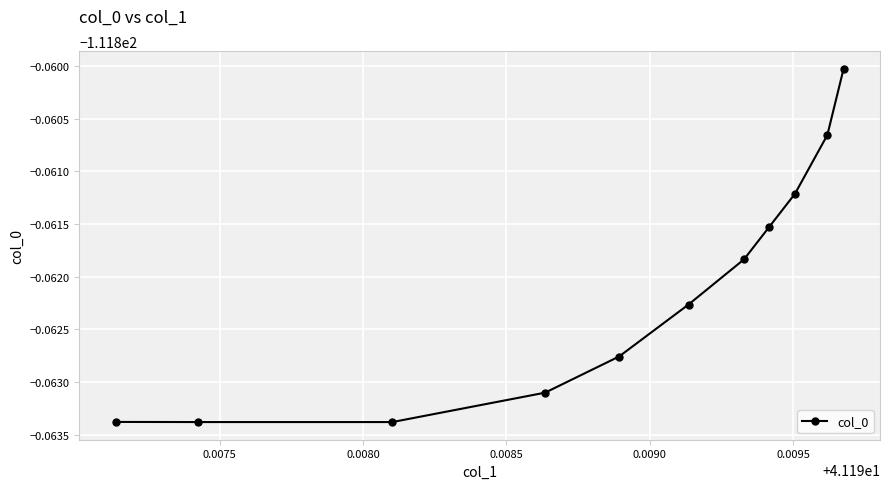

Does the chart display data point markers on the line(s)?

Yes